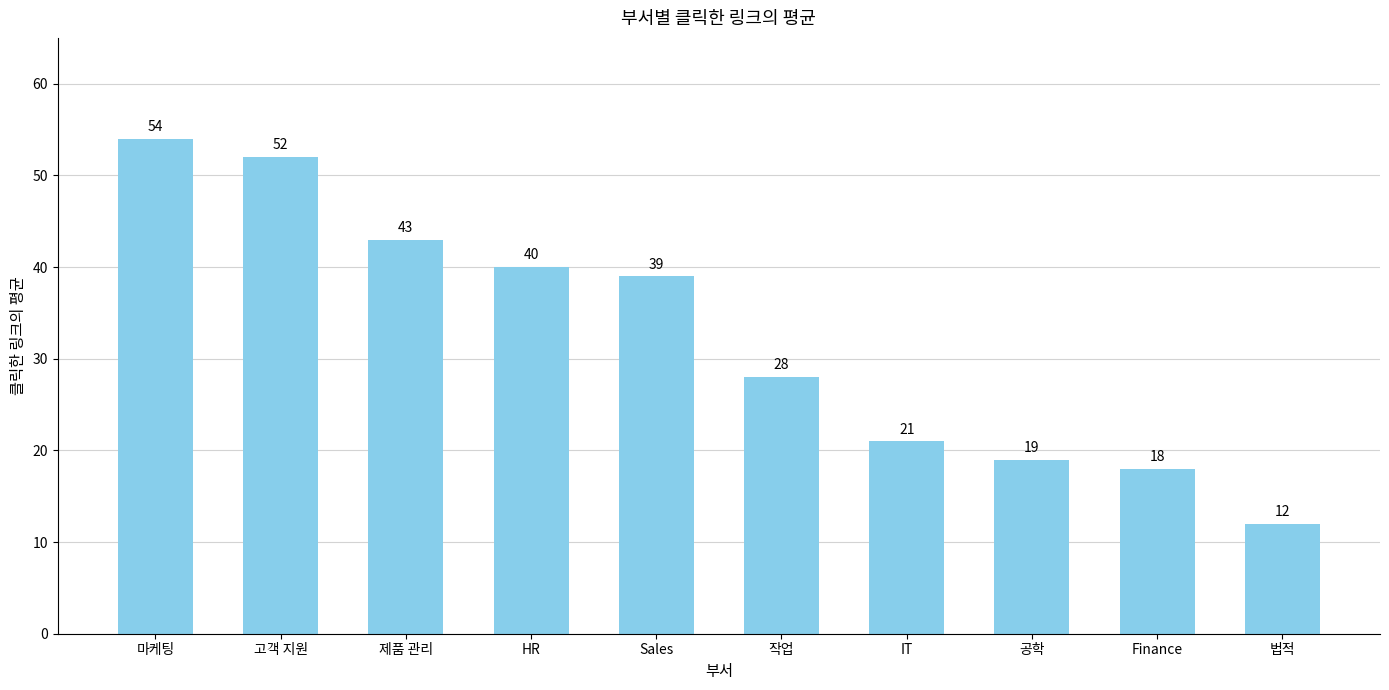

The value at 법적 is 12. True or false?

True